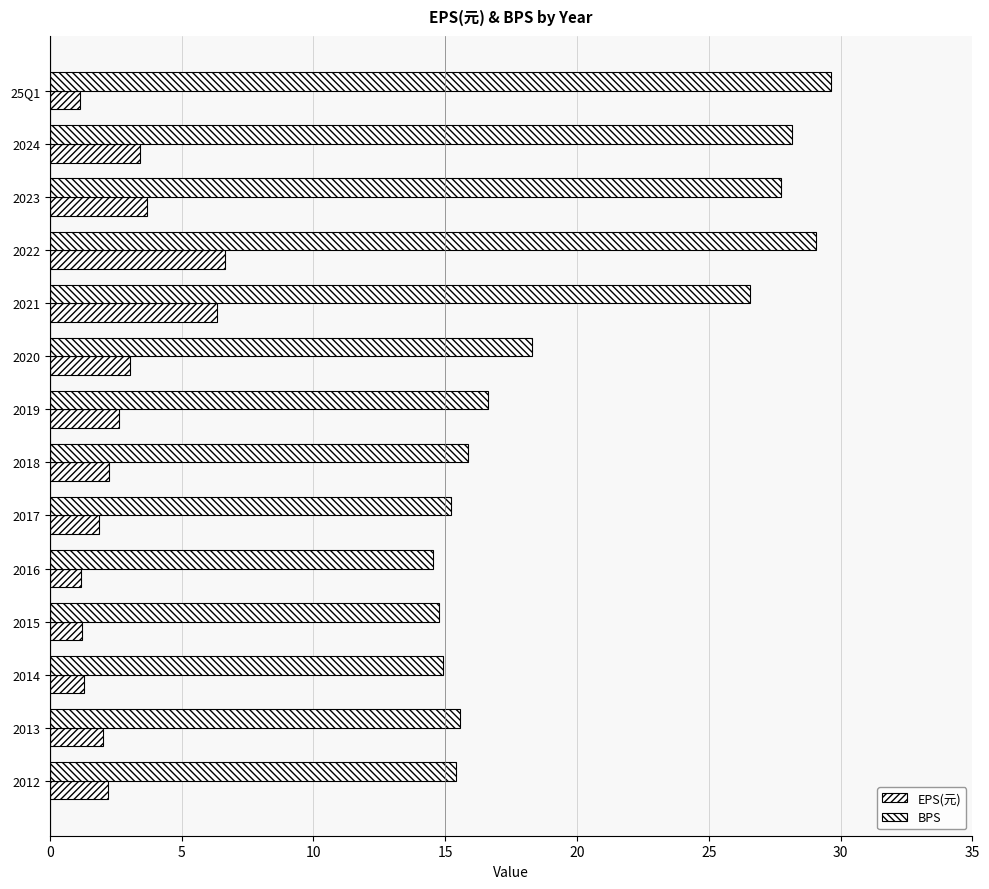

How many data points does each series have?

14